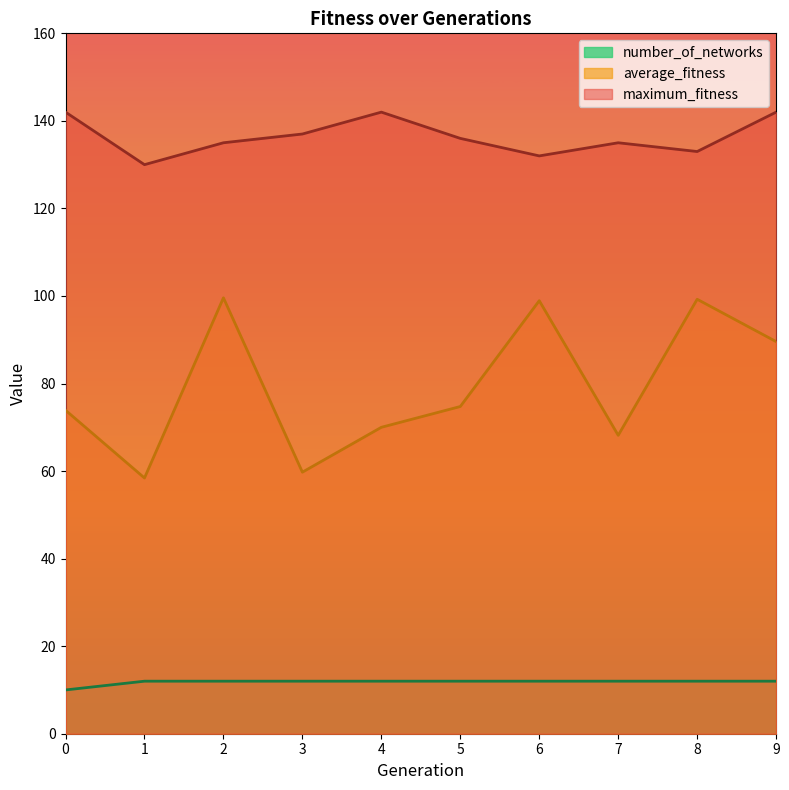

The value of average_fitness at 8 is 174.4. True or false?

False